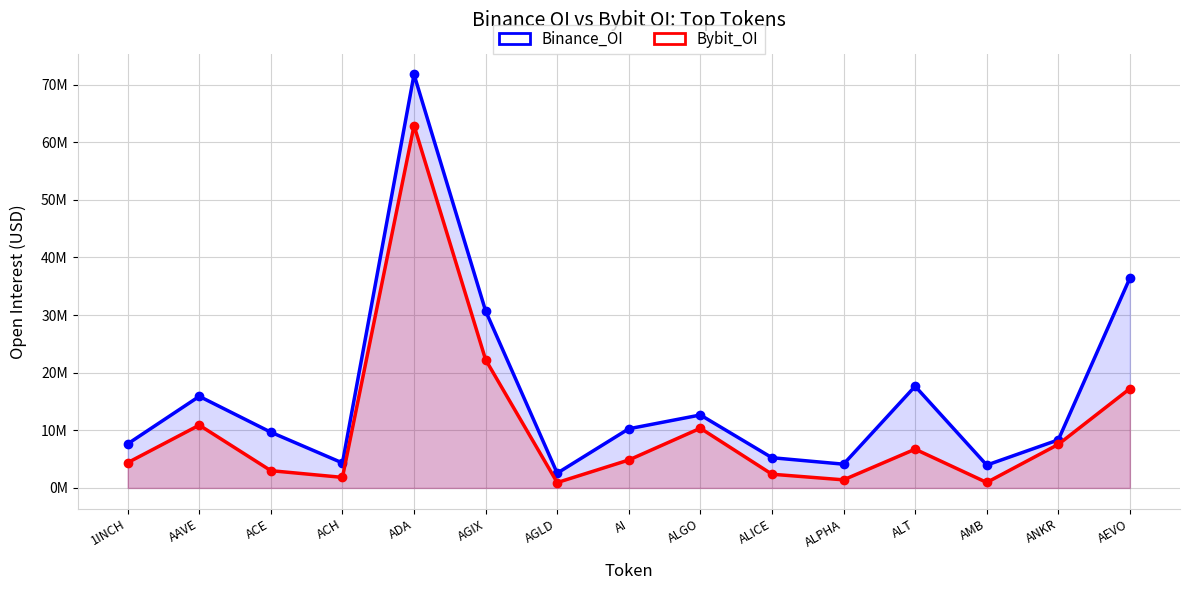

How many lines are shown in the chart?

2